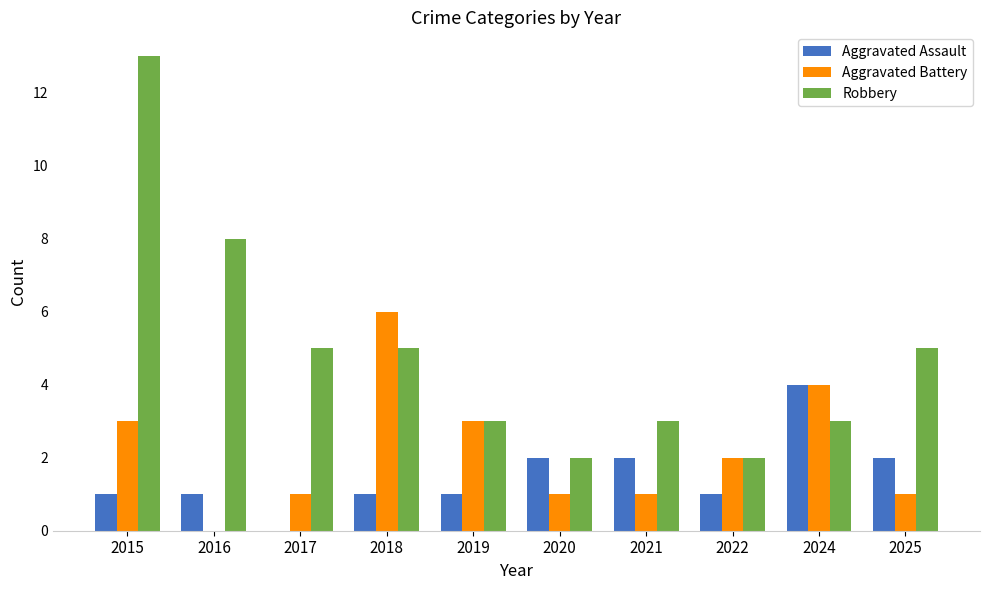

Which series changed the most between 2021 and 2024?

Aggravated Battery